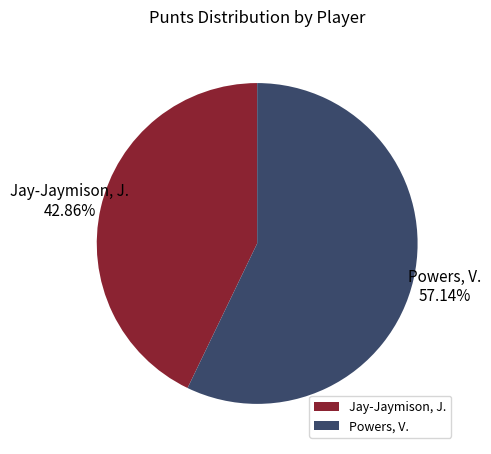

To the nearest percent, what percentage of the pie is Jay-Jaymison, J.?

43%